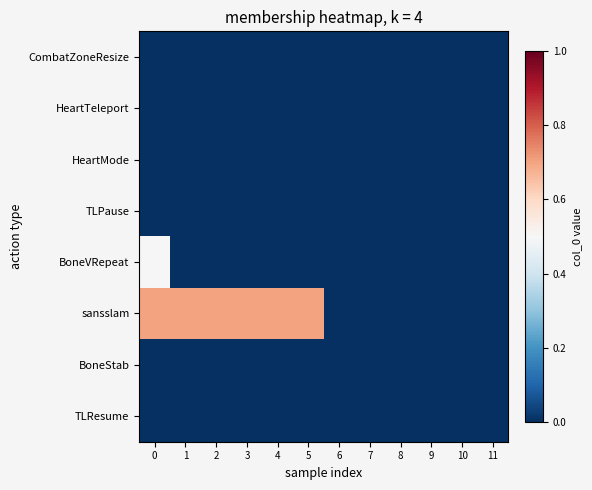

What is the maximum value shown in the chart?

0.7